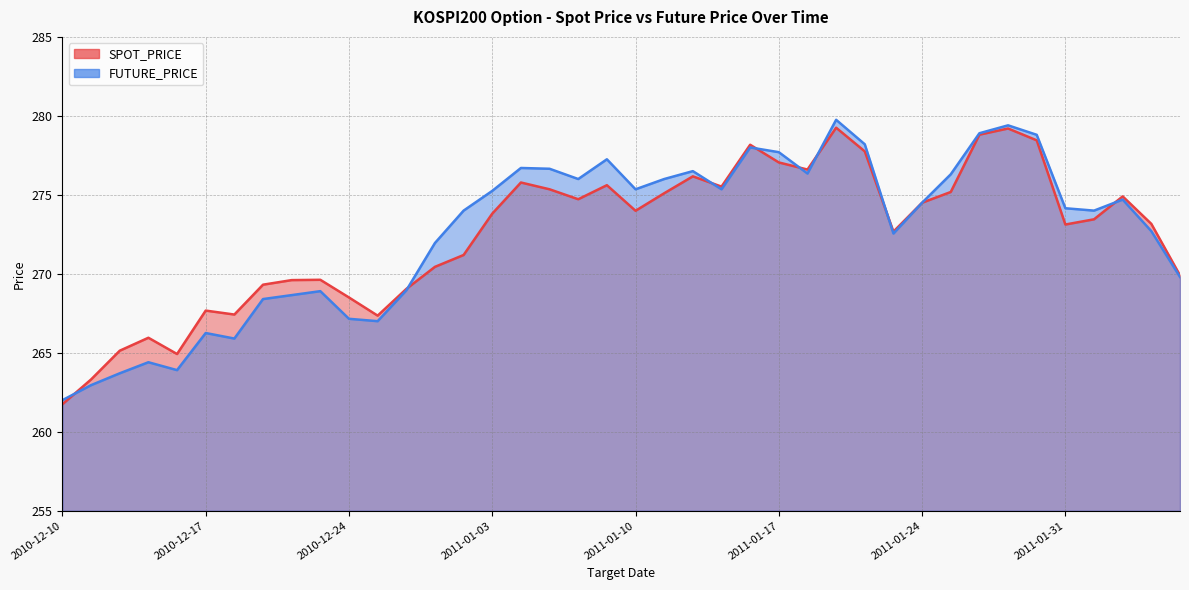

How many intersections are there between FUTURE_PRICE and SPOT_PRICE?

8